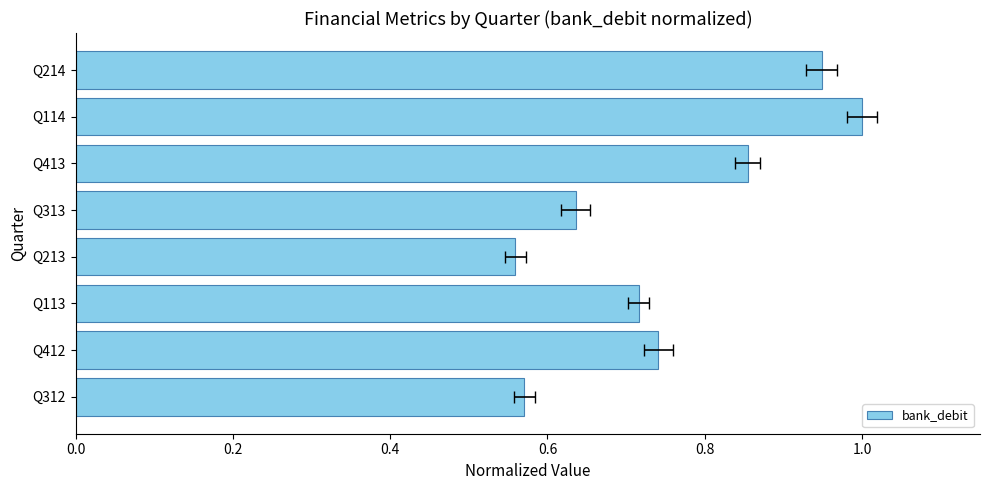

Between Q214 and Q113, which is larger?

Q214